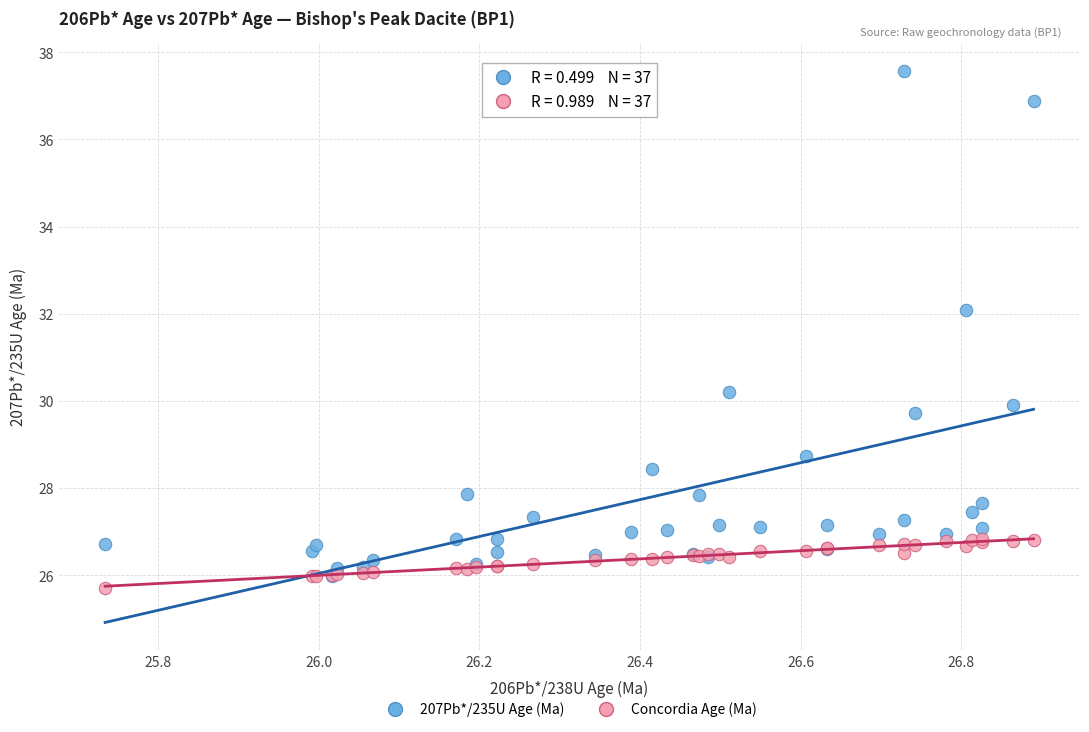

In the 207Pb*/235U Age (Ma) series, what Y value is closest to 31?

30.2